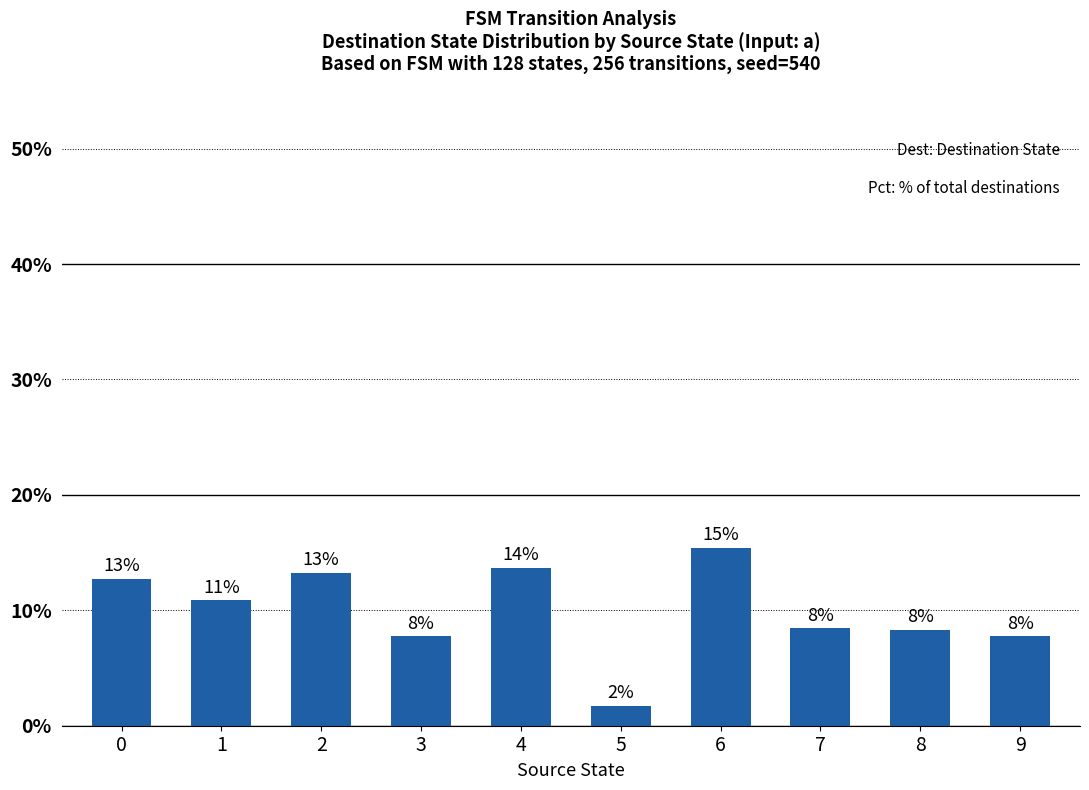

How many bars are there in total?

10